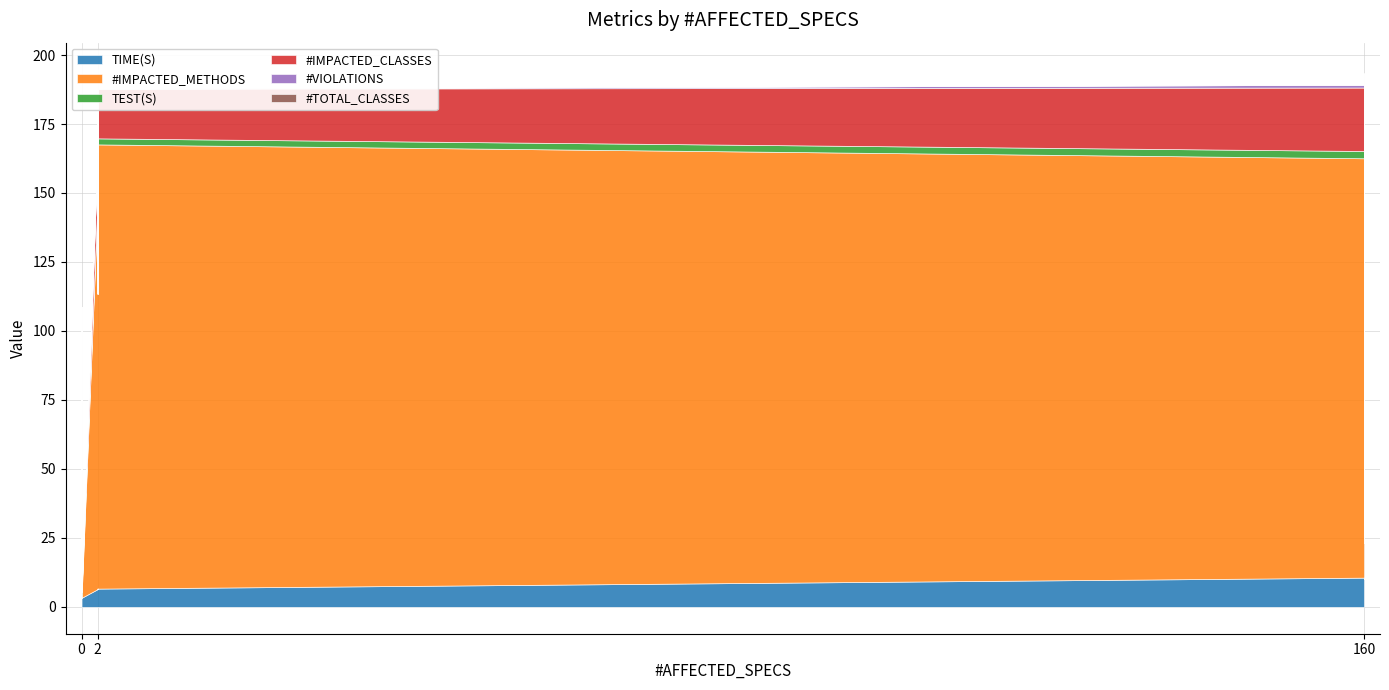

Which series has the largest total across all categories?

#IMPACTED_METHODS